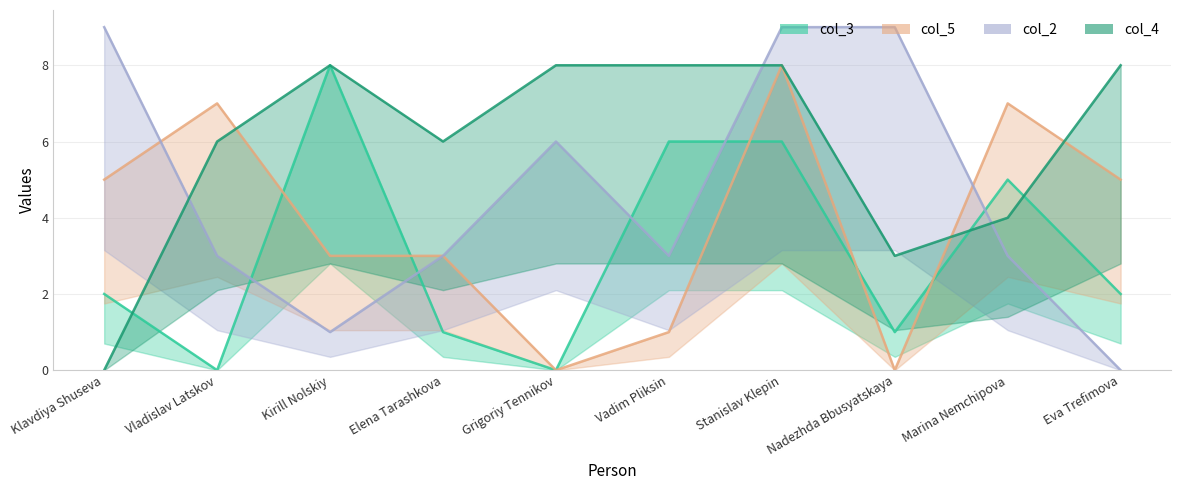

Which category has the highest value in the col_2 series?

Klavdiya Shuseva